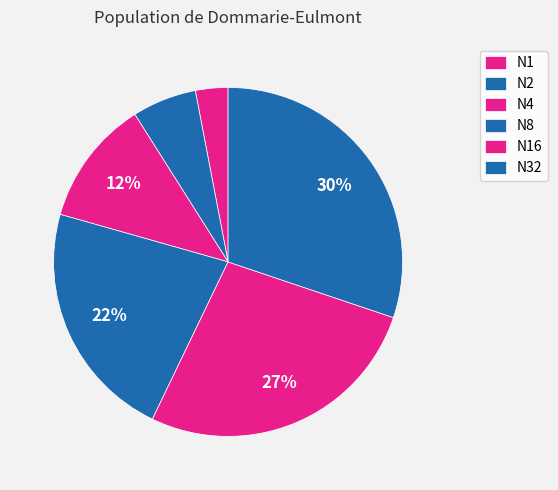

How many segments does this pie chart have?

6